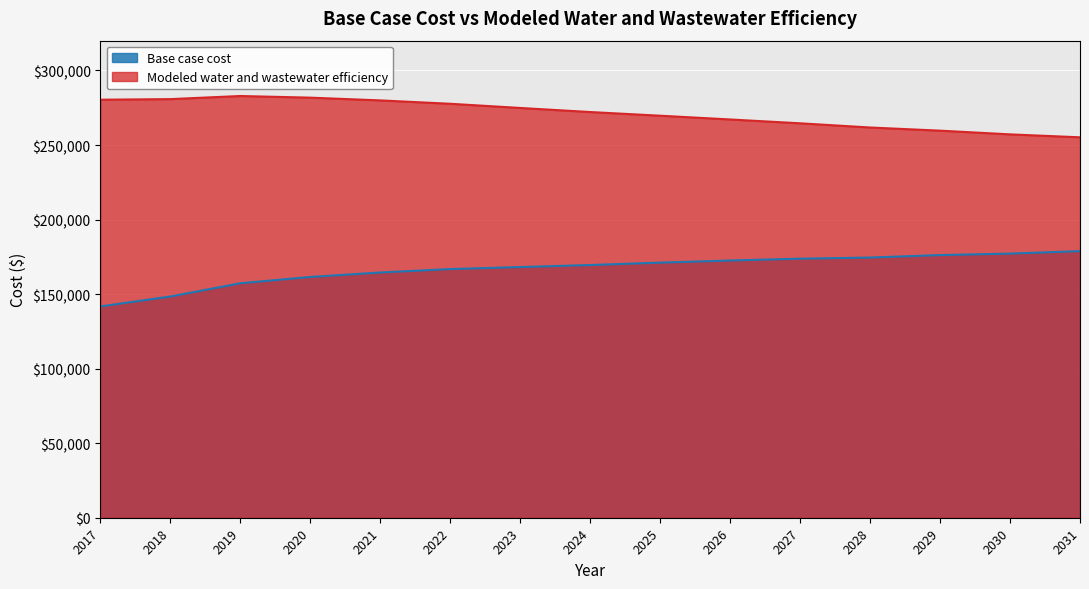

Reading left to right, extract all data points from this chart.

Base case cost: 141740.9	148384.3	157288.3	161500.6	164507.8	166794.1	168154.5	169511.9	171120.2	172539.9	173766.0	174529.3	176177.3	177175.7	178824.6
Modeled water and wastewater efficiency: 280396.3	280800.1	282880.9	281779.2	279932.0	277674.7	274859.4	272130.3	269662.5	267144.8	264571.7	261753.3	259638.7	257145.5	255179.7